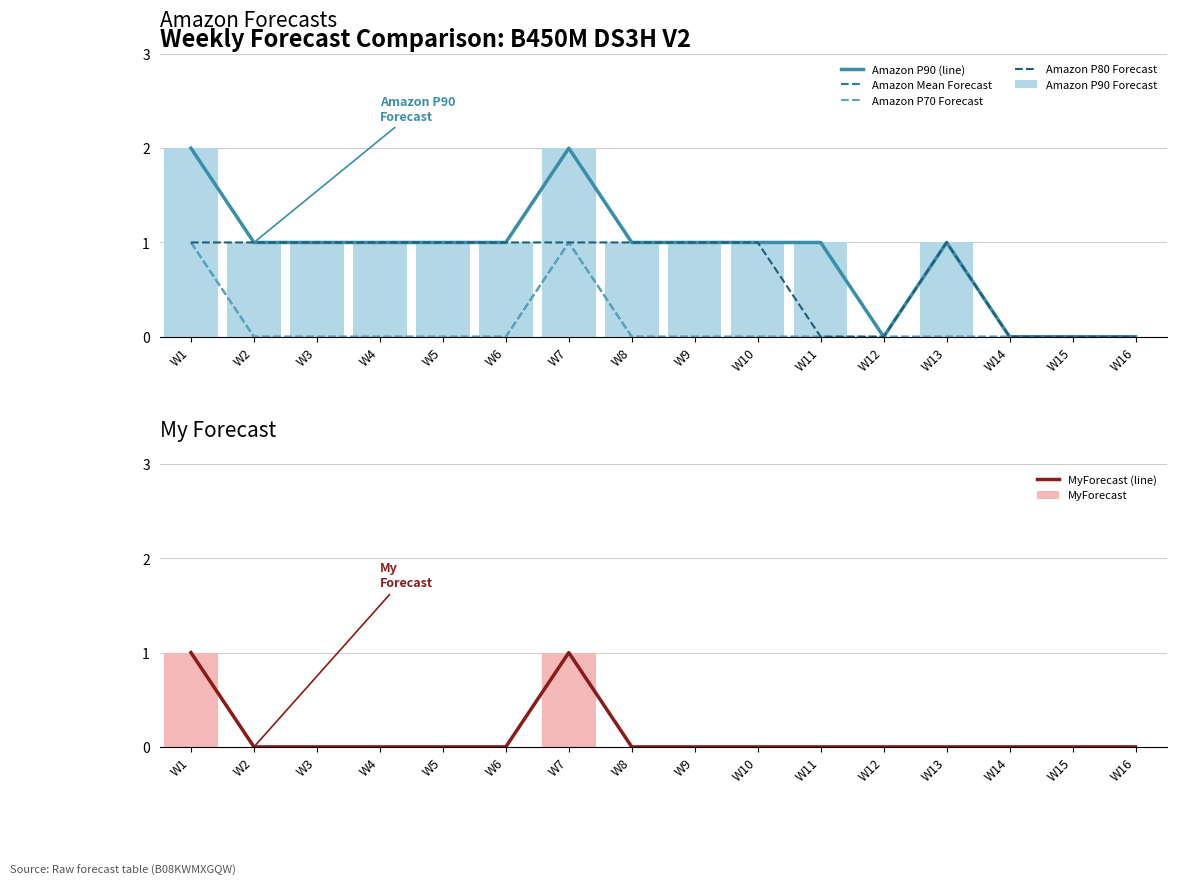

What is the difference between the maximum and minimum values in the Amazon P70 Forecast series?

1